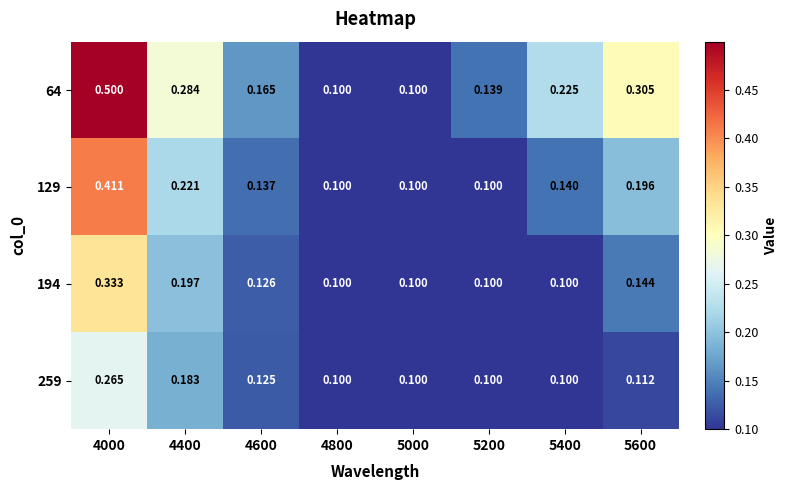

Is the value of 194 at 5600 greater than the value of 64 at 5600?

No